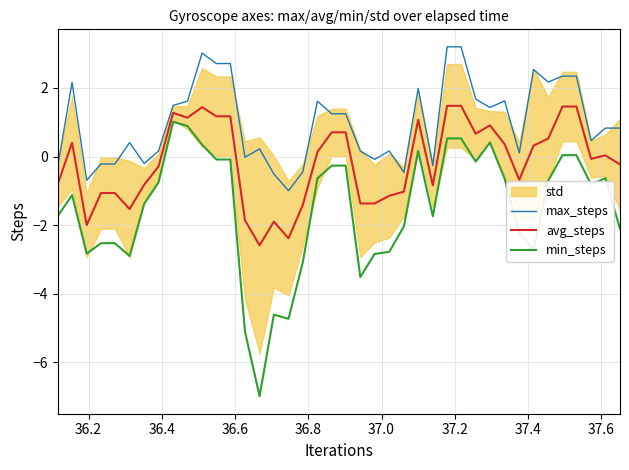

True or false: avg_steps and min_steps cross at least once.

False